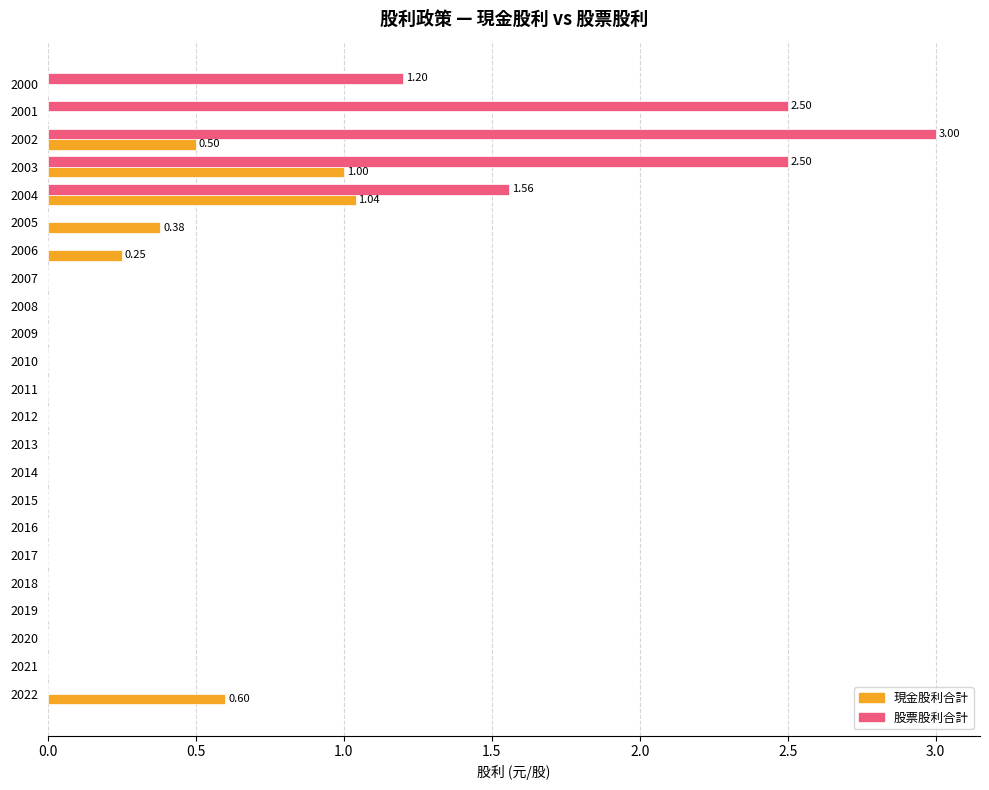

Count the number of categories in the chart.

23